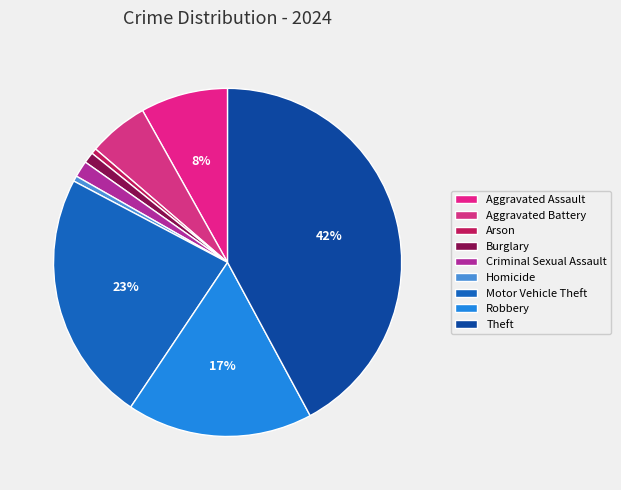

The Robbery slice represents 9% of the pie. True or false?

False